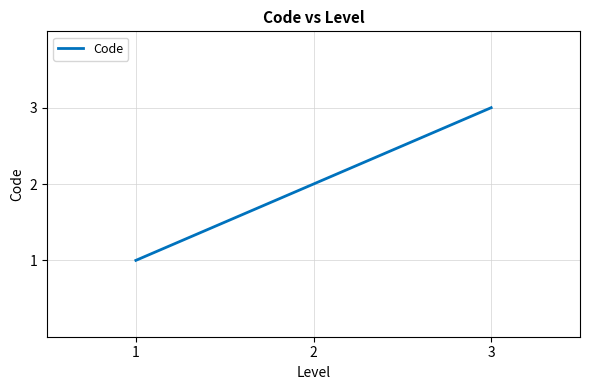

How many lines are shown in the chart?

1